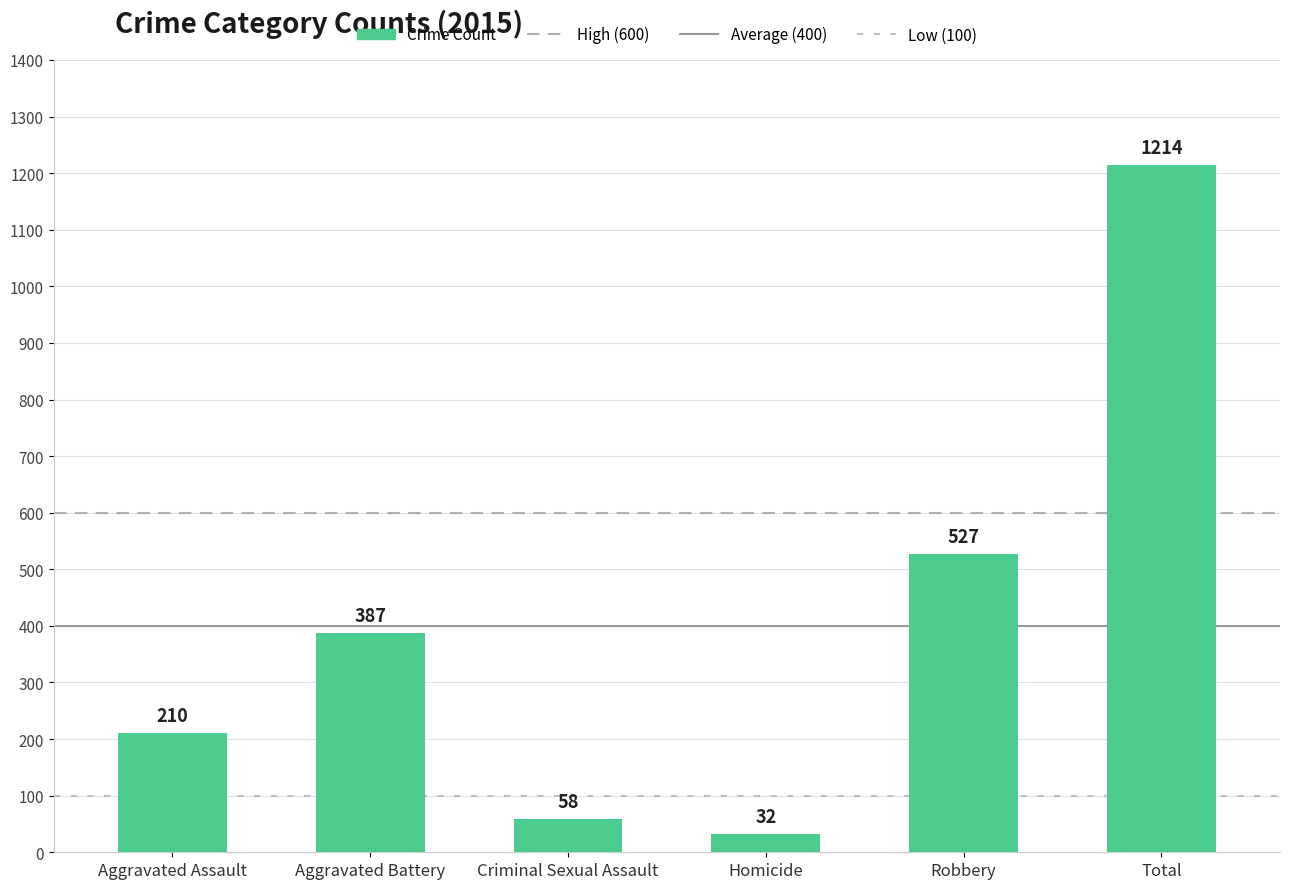

What is the average value?

405